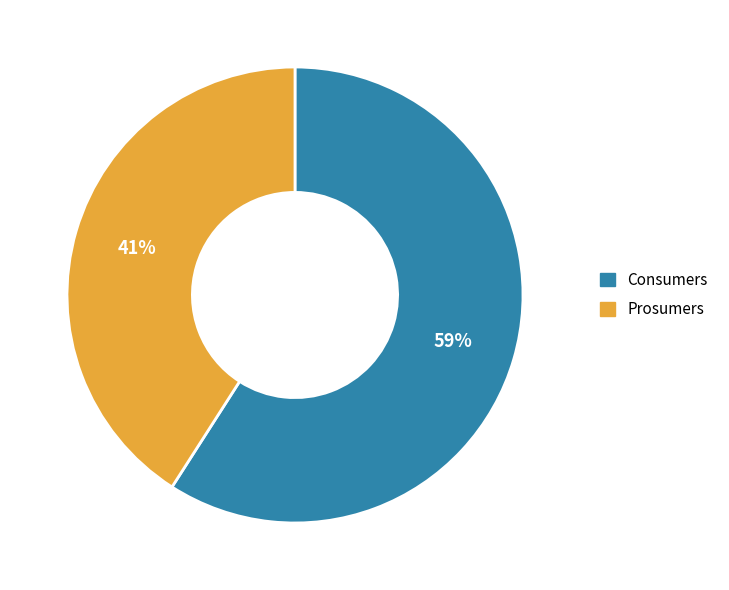

What is the smallest slice in the pie chart?

Prosumers